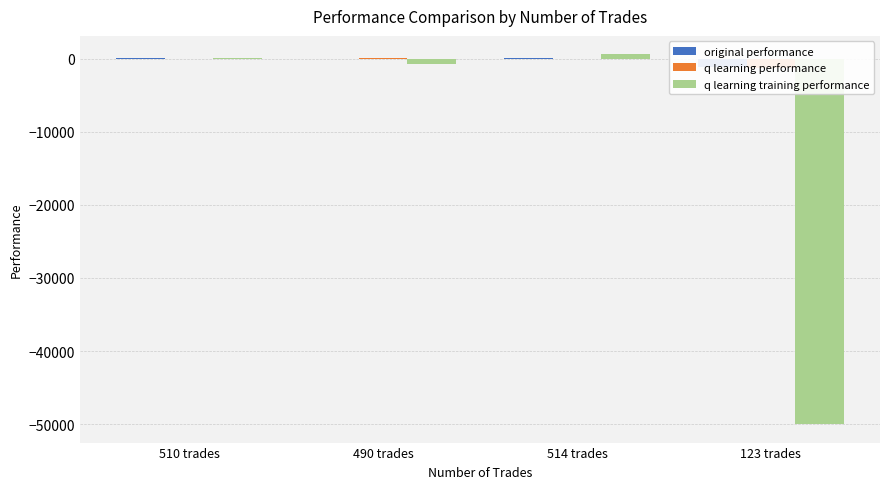

Which series has the widest spread of values?

q learning training performance